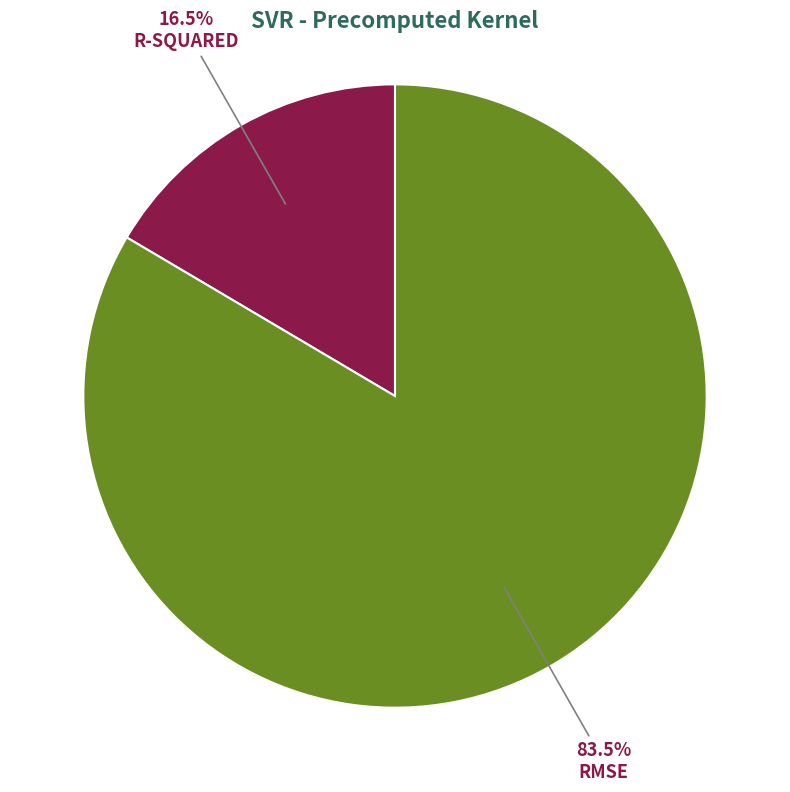

Is there a majority slice in this chart?

Yes